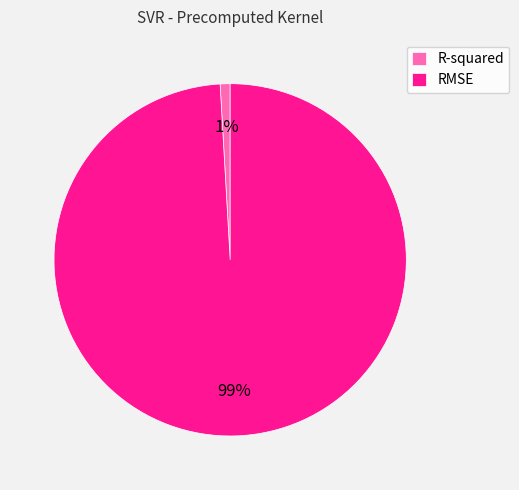

How many slices are in this pie chart?

2